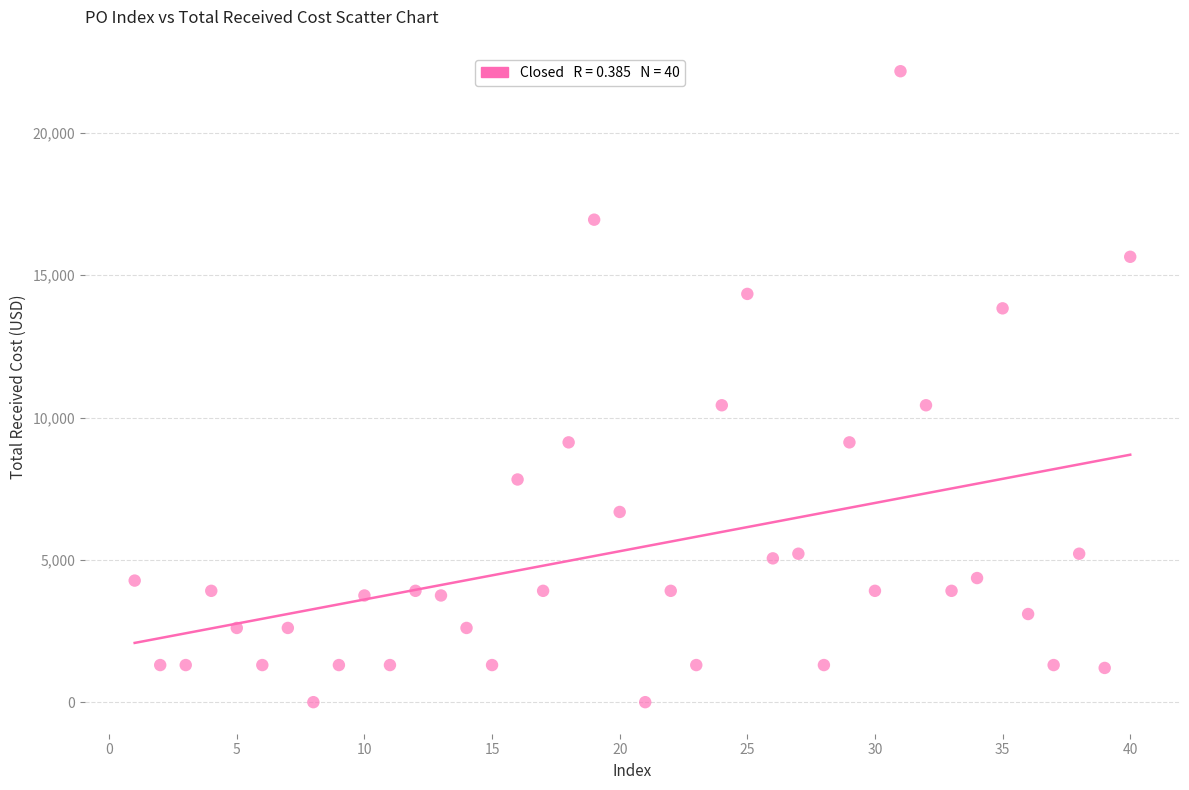

What is the range of Y values (max minus min)?

22168